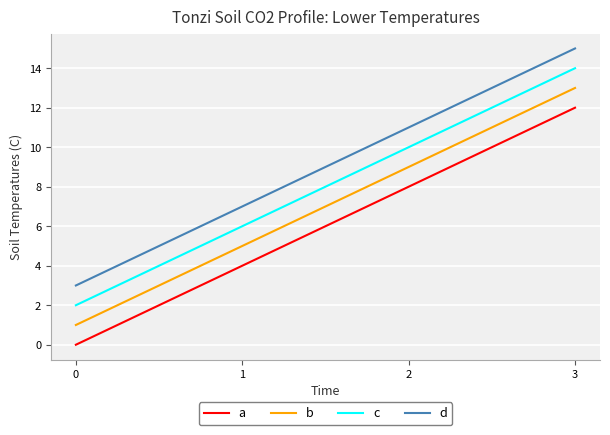

What value does the b series have at 0?

1